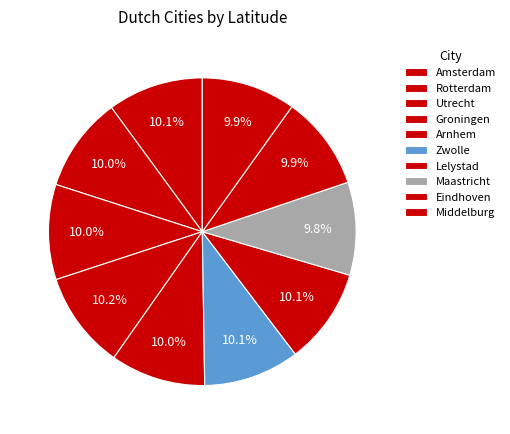

To the nearest percent, what percentage of the pie is Groningen?

10%